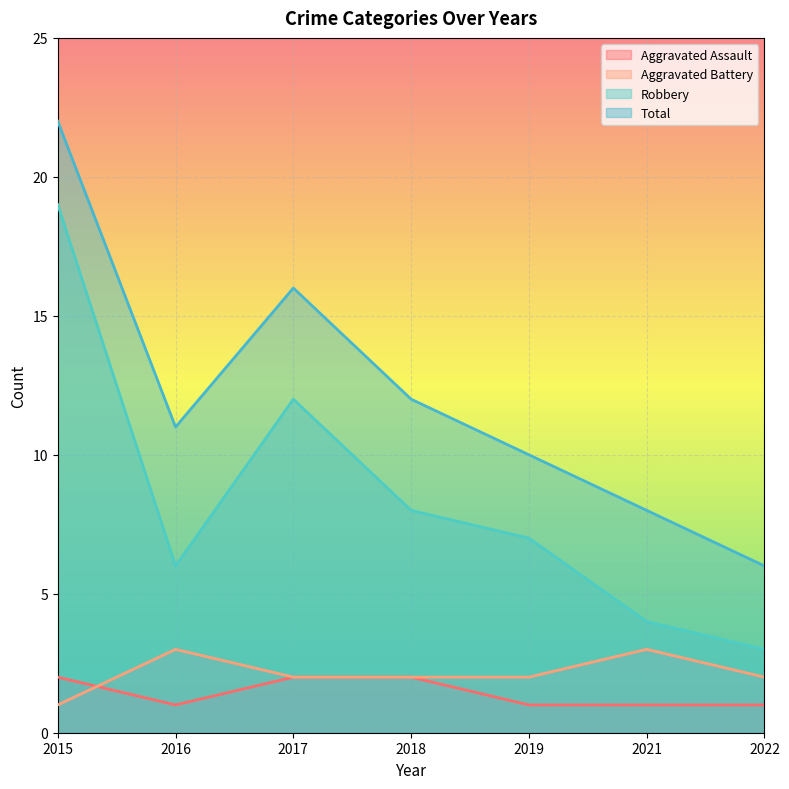

At which category does Aggravated Battery reach its first local peak?

2016